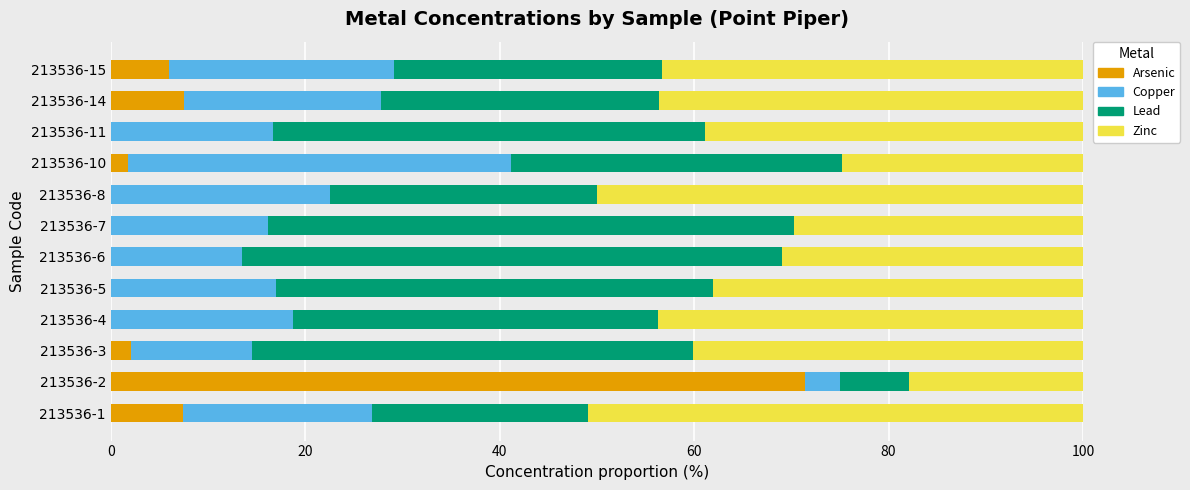

What is the sum of the Arsenic values at 213536-7 and 213536-14?

7.5